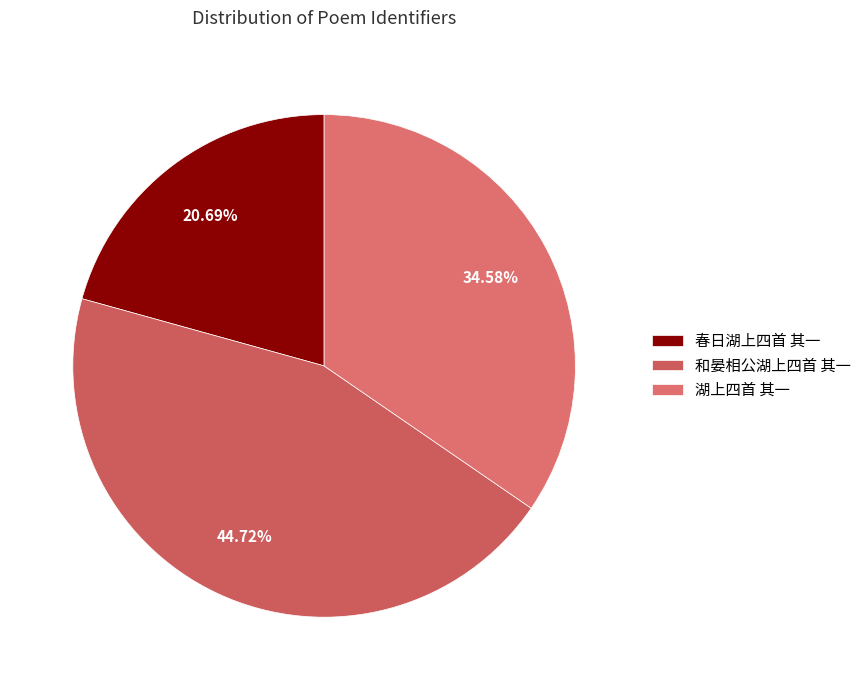

Is it true that 和晏相公湖上四首 其一 is 32% of the pie?

False